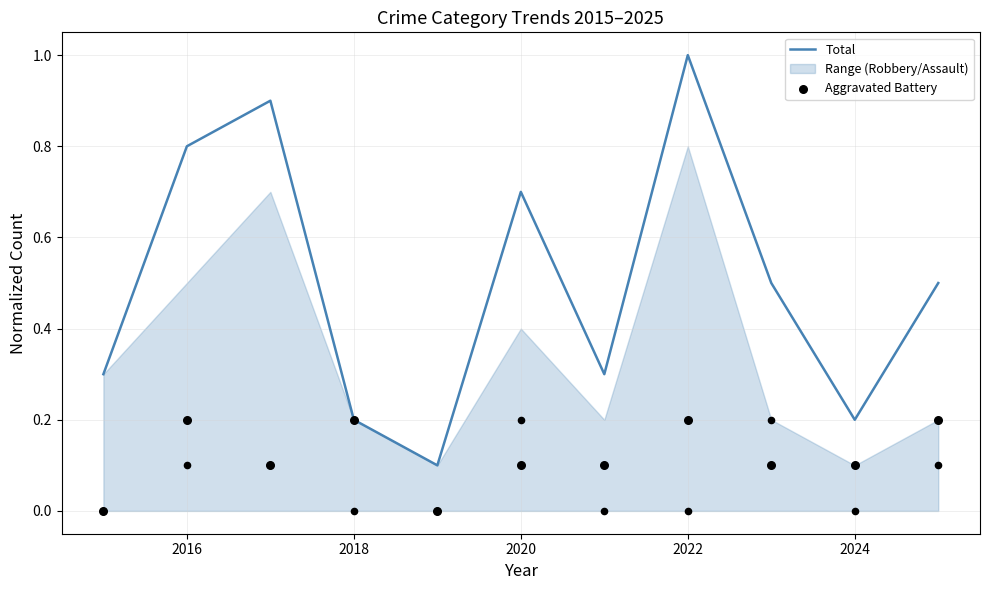

Which series has the widest spread of Y values?

Total